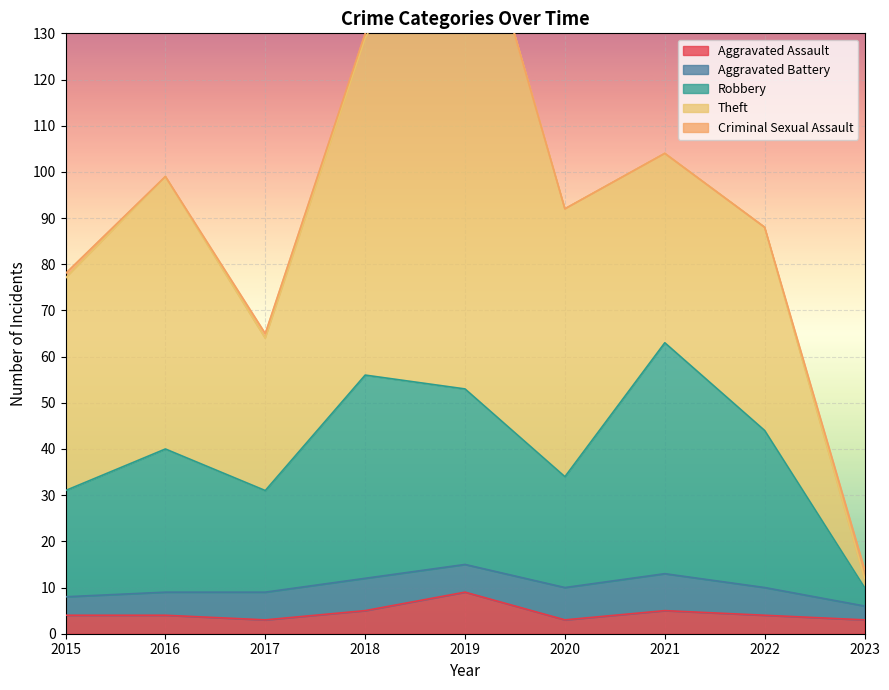

Rank the categories by Aggravated Assault value from highest to lowest.

2019, 2018, 2021, 2015, 2016, 2022, 2017, 2020, 2023